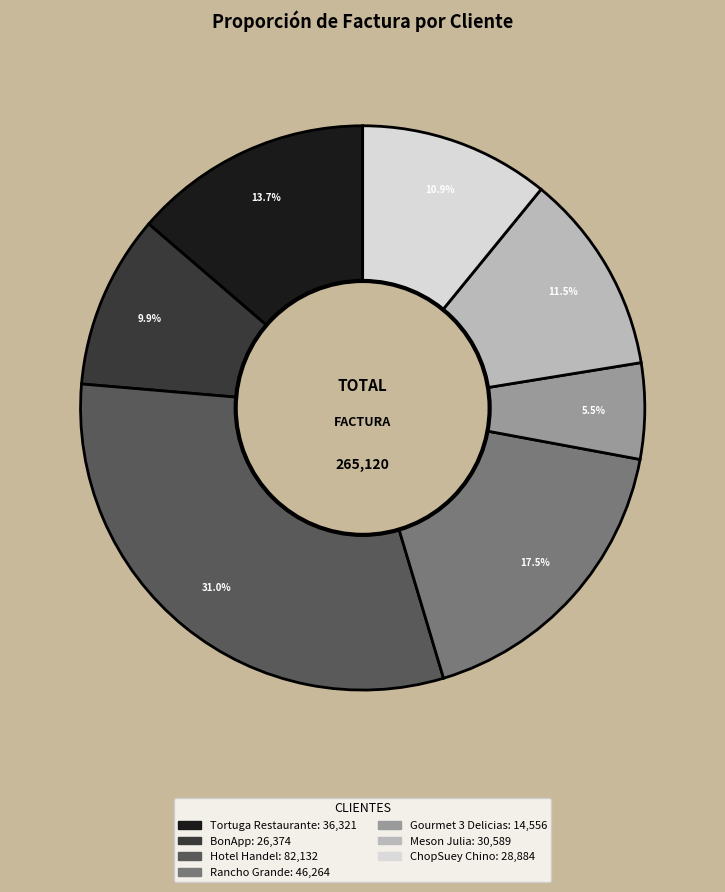

Does Rancho Grande represent more than half of the total?

No